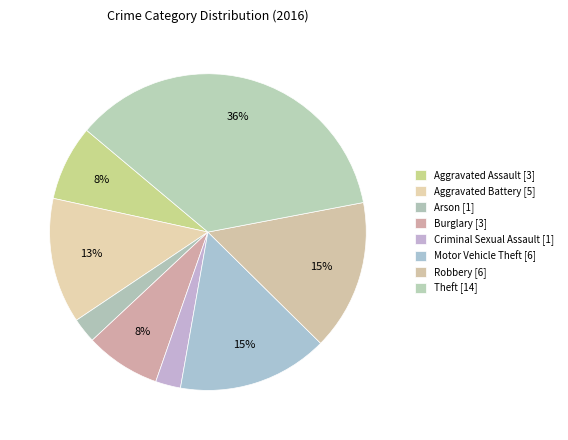

What is the largest slice in the pie chart?

Theft